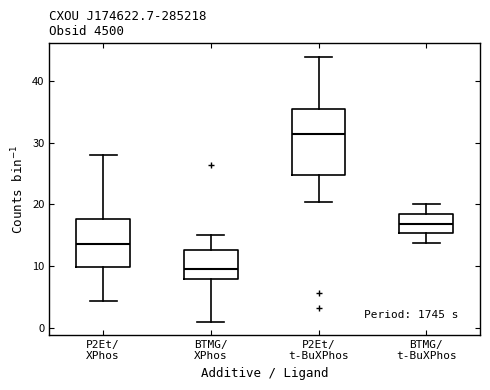

Comparing the boxes themselves (not the whiskers), which one is the tallest?

P2Et/ t-BuXPhos